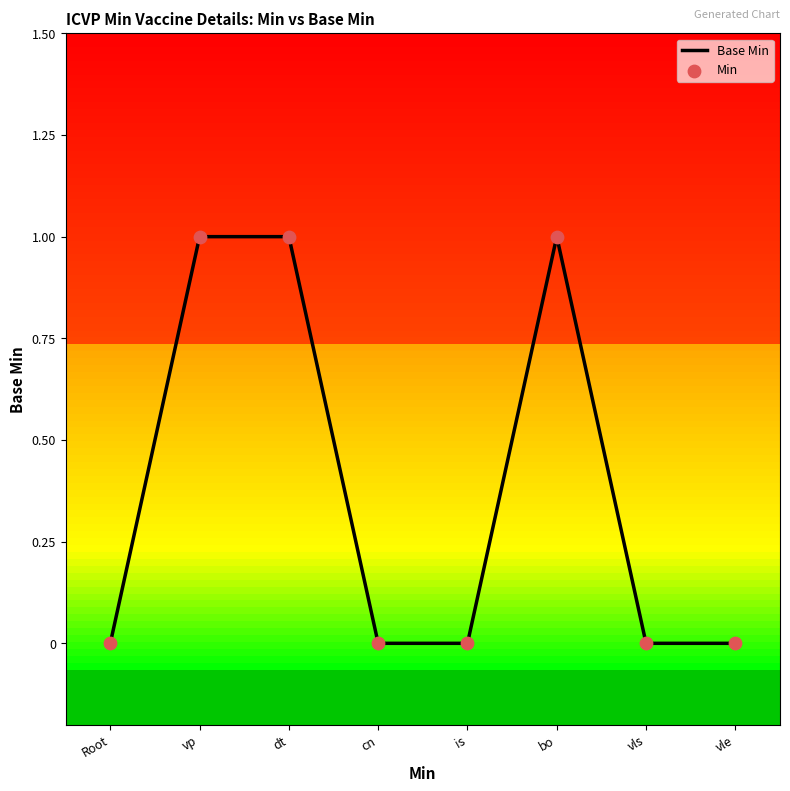

True or false: the data shows -1 at is.

False